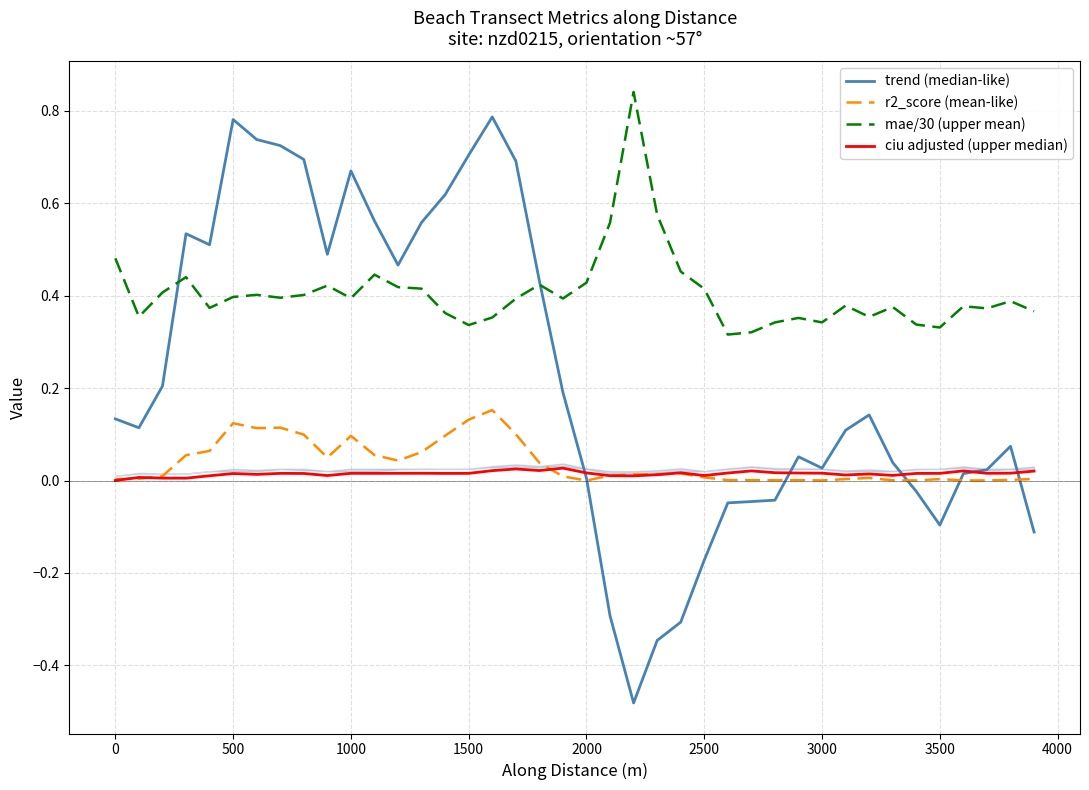

At how many categories does at least one series exceed 0?

40